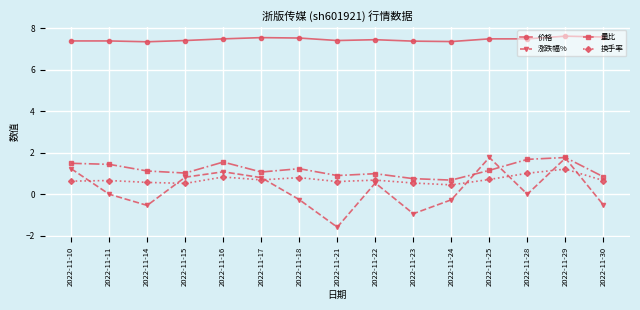

True or false: 量比 and 价格 intersect in this chart.

False